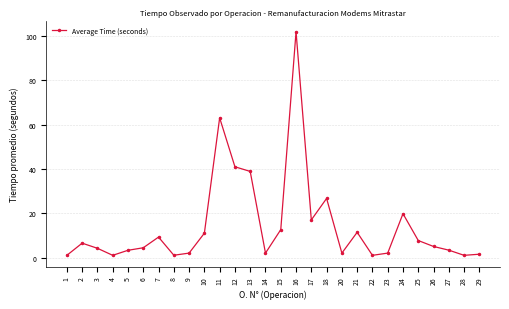

At which label is the value closest to 51?

12